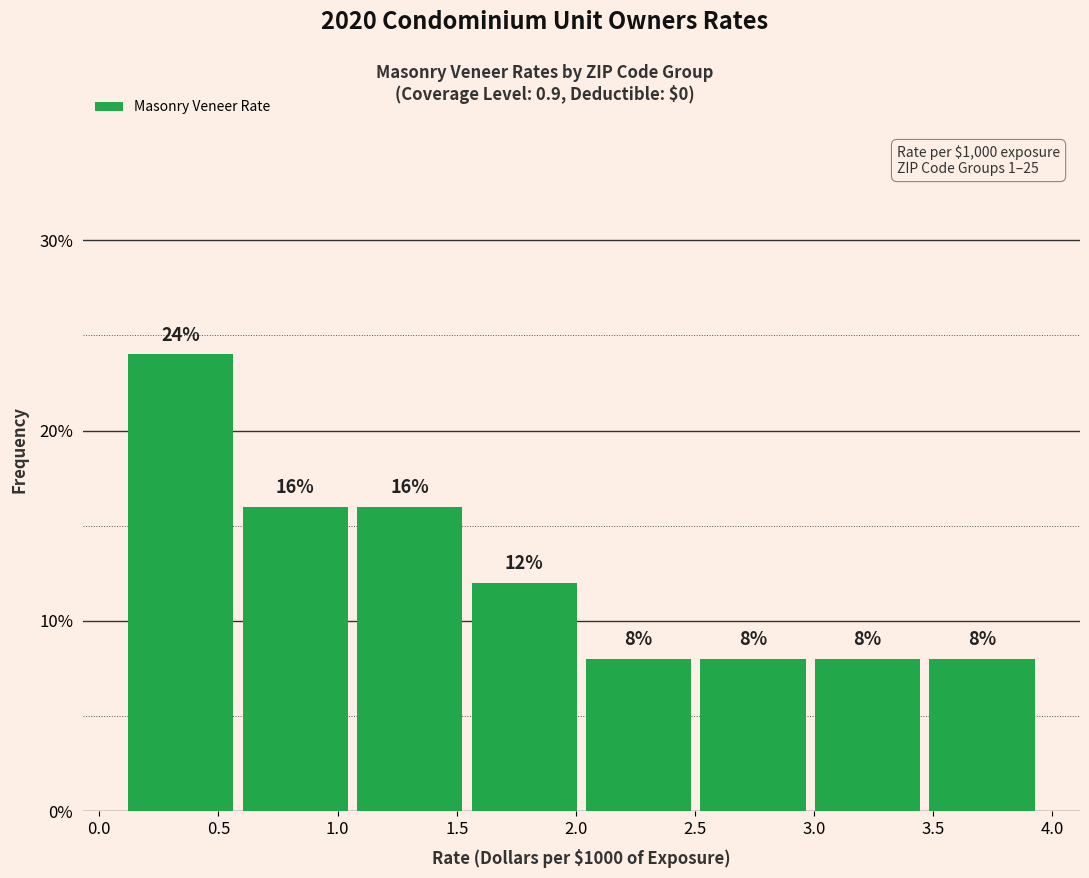

Over which range of the x-axis is the bar tallest?

0.10 to 0.60